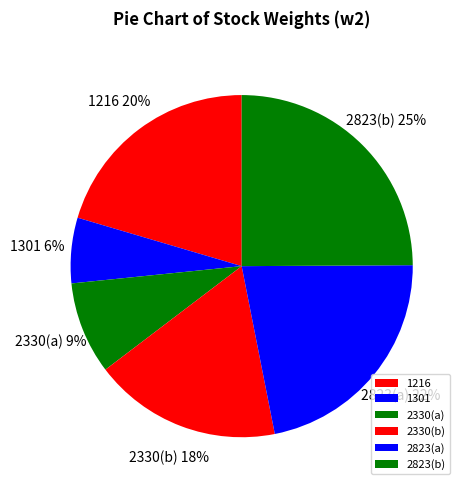

To the nearest percent, what percentage of the pie is 2330(a)?

9%